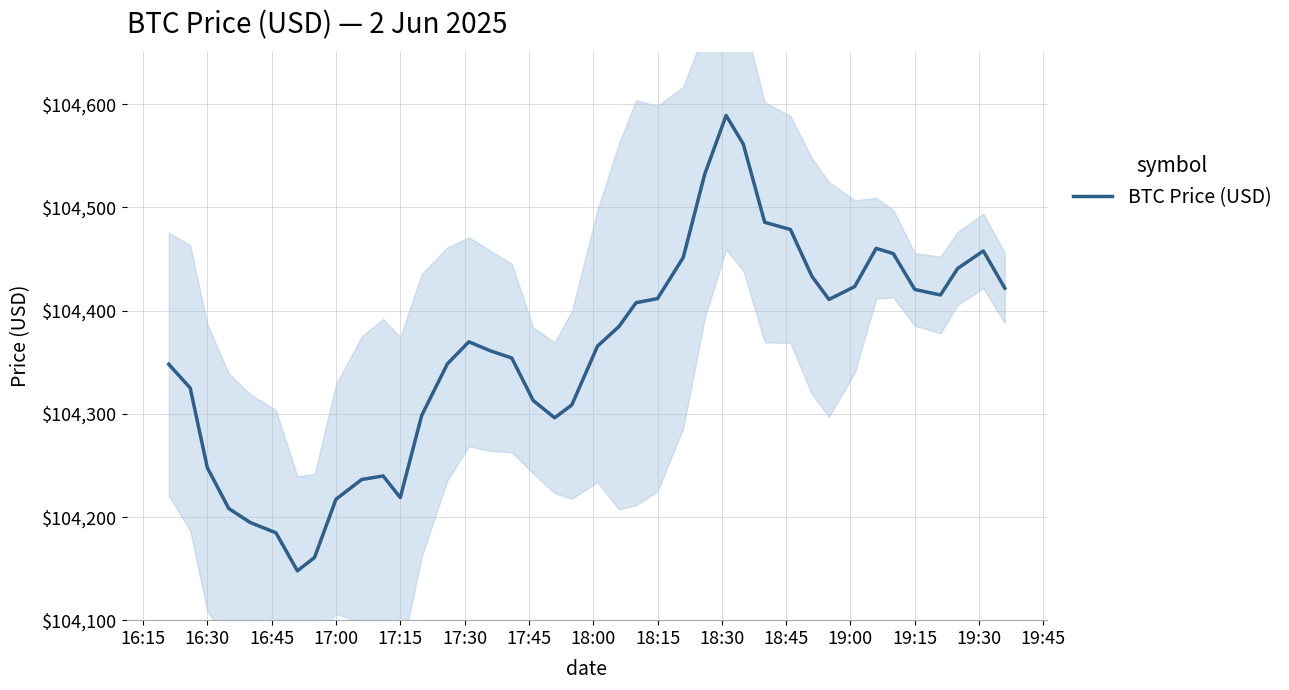

What is the minimum value for BTC Price (USD)?

104147.8